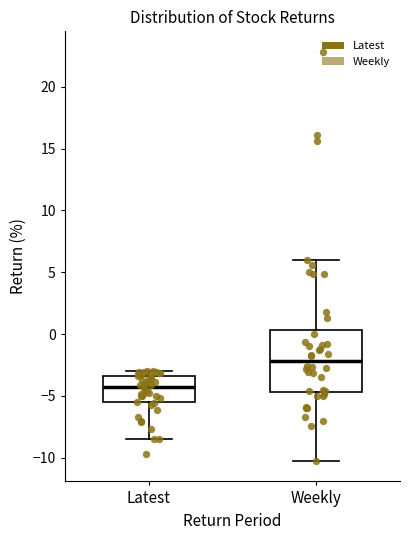

Which box's median line is the highest?

Weekly